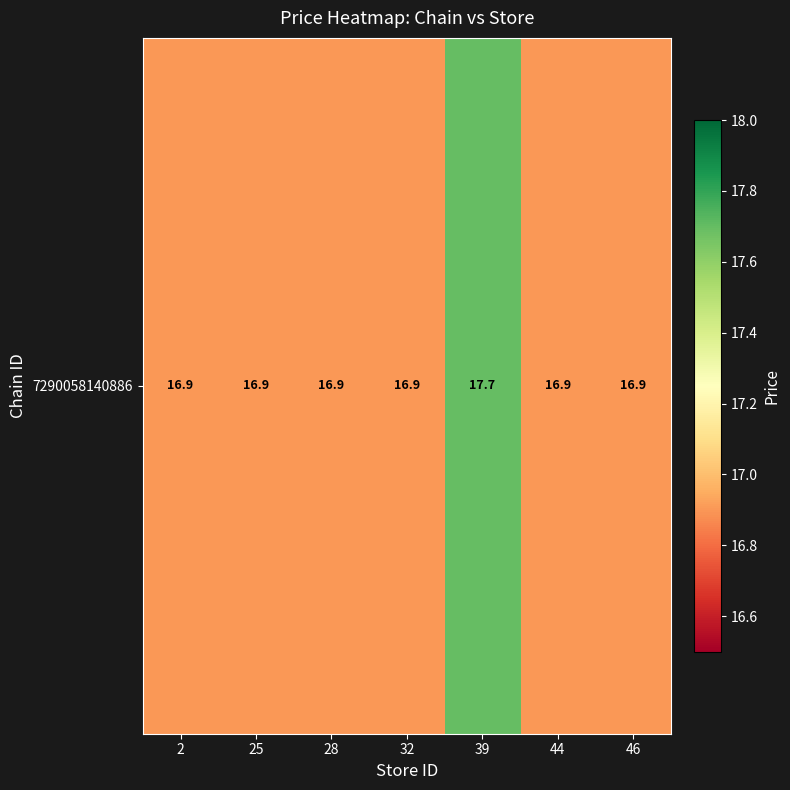

Reading right to left, extract all data points from this chart.

16.9	16.9	17.7	16.9	16.9	16.9	16.9